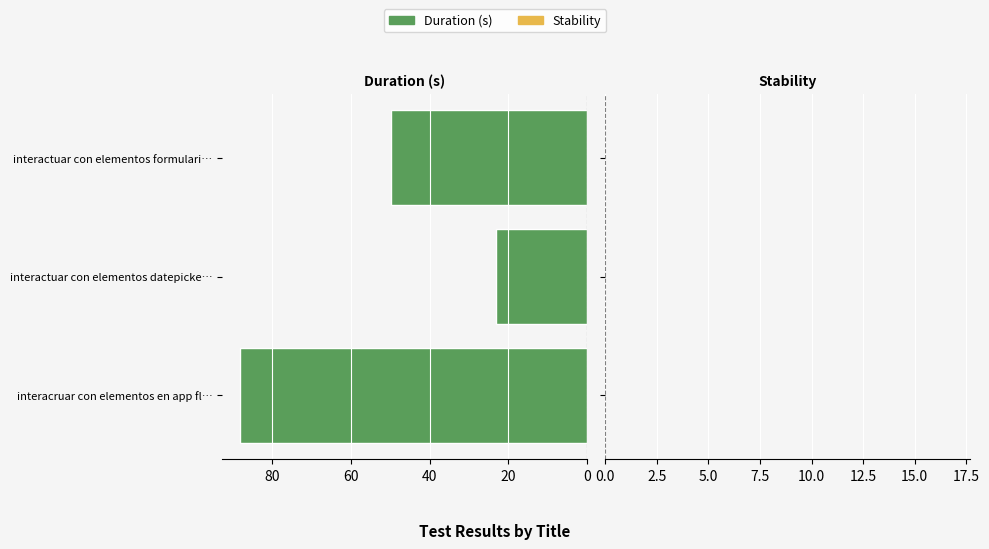

Reading top to bottom, list all the values displayed in this chart.

49.7	23.1	88.3